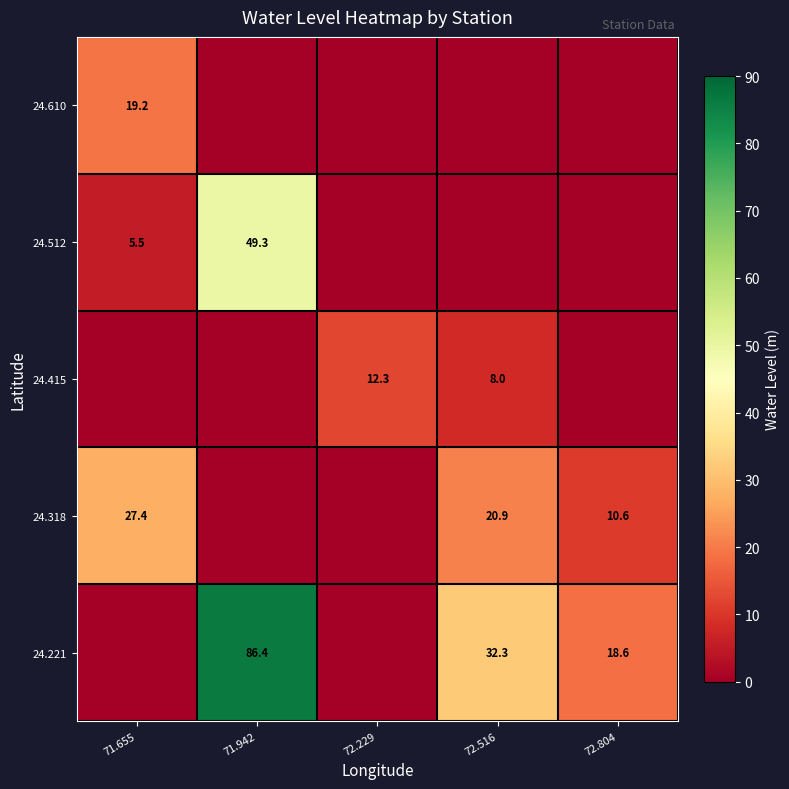

What is the difference between the 24.318 values at 72.516 and 71.655?

6.5